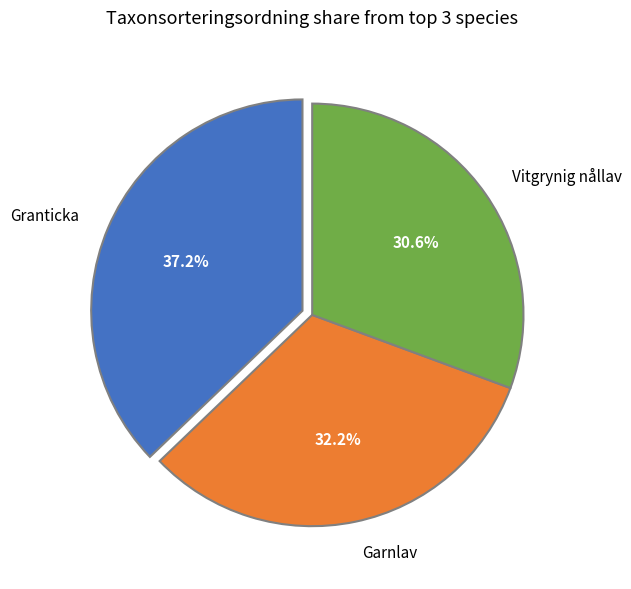

Which has a higher value, Garnlav or Granticka?

Granticka